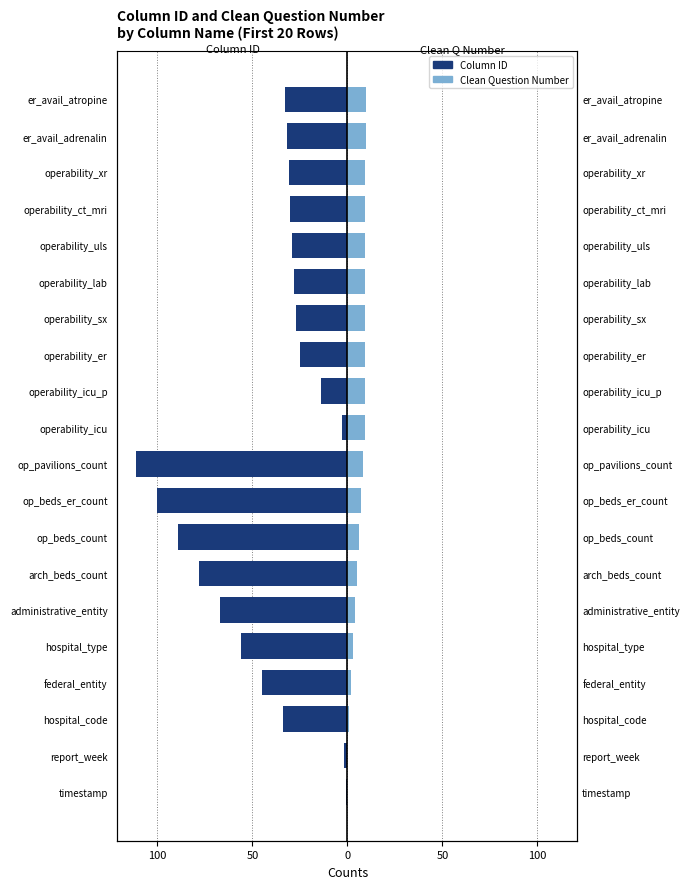

What is the sum of the Clean Question Number values at operability_icu and hospital_code?

10